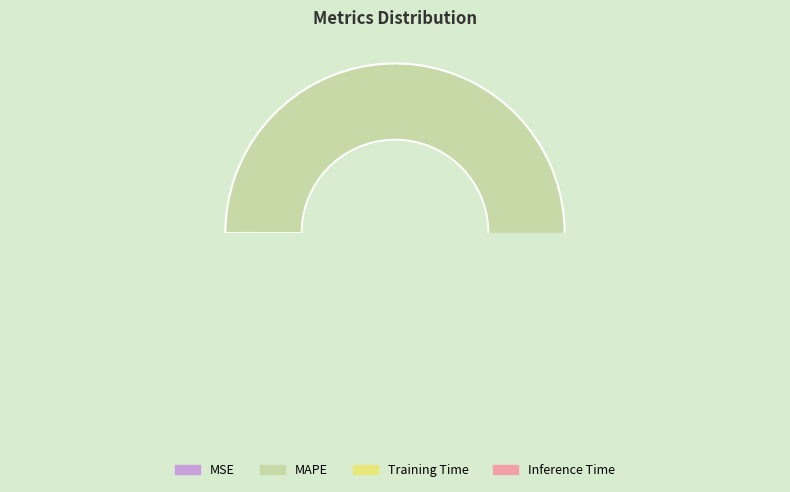

How many slices are in this pie chart?

4